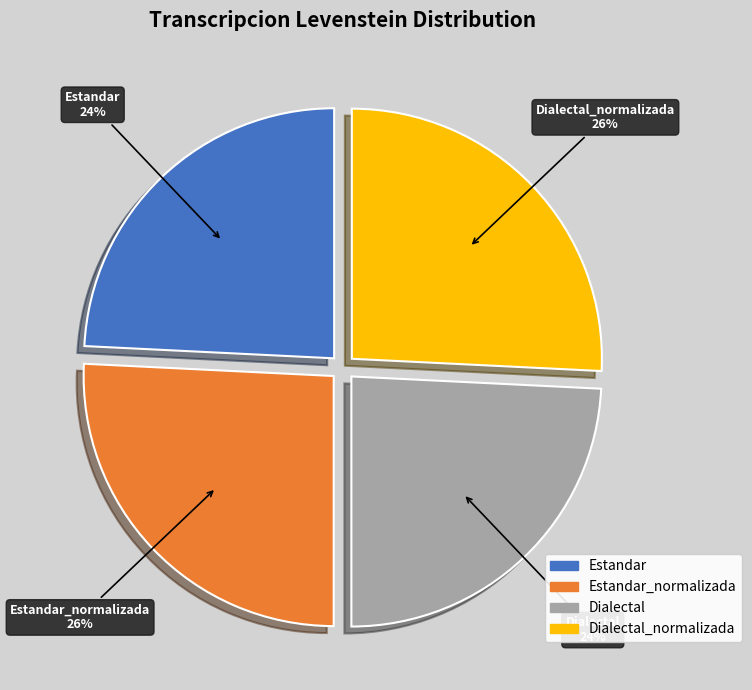

Approximately how many times larger is the value at Estandar compared to Dialectal_normalizada?

0.9